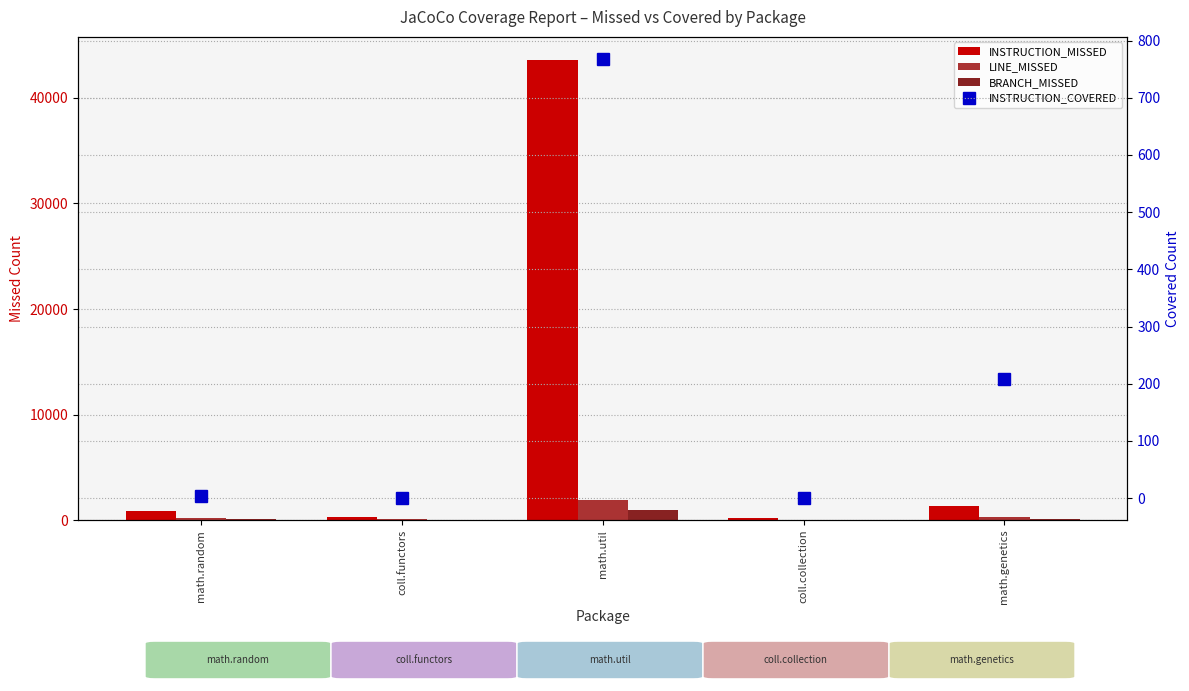

Is it true that LINE_MISSED equals 297 at math.genetics?

True